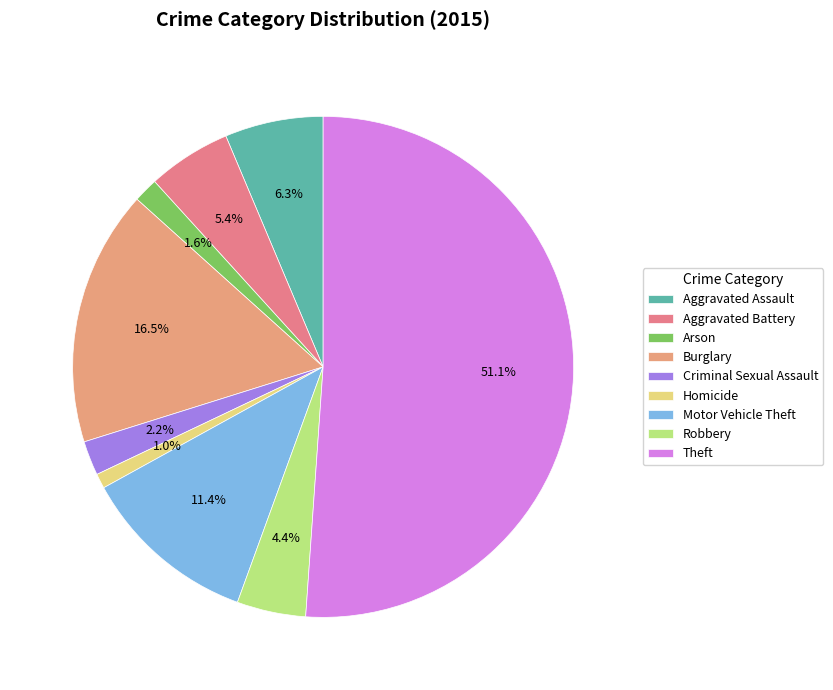

How many slices are in this pie chart?

9